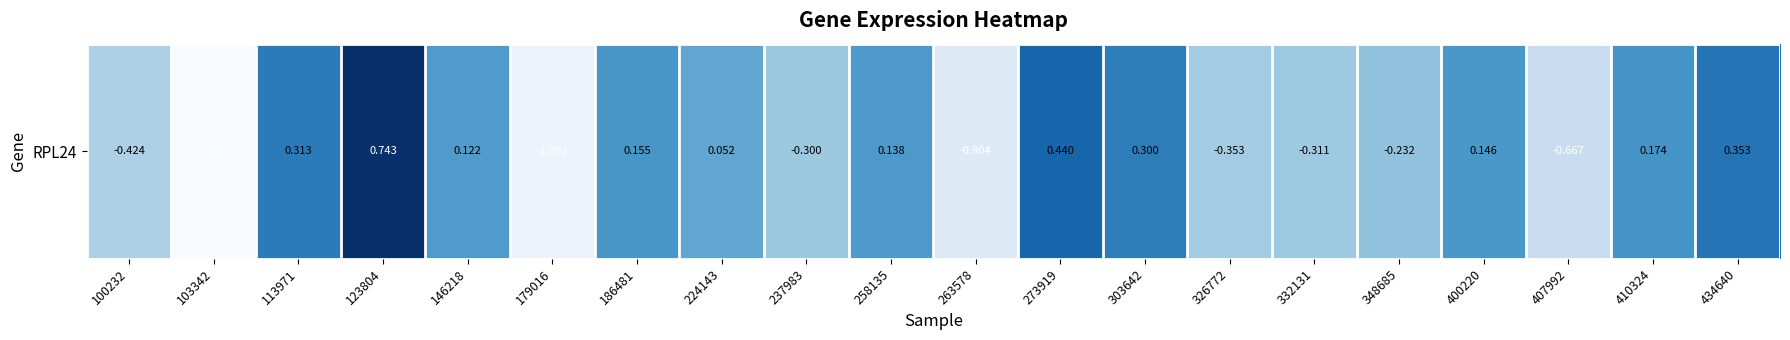

Where is the data nearest to the value 0?

224143